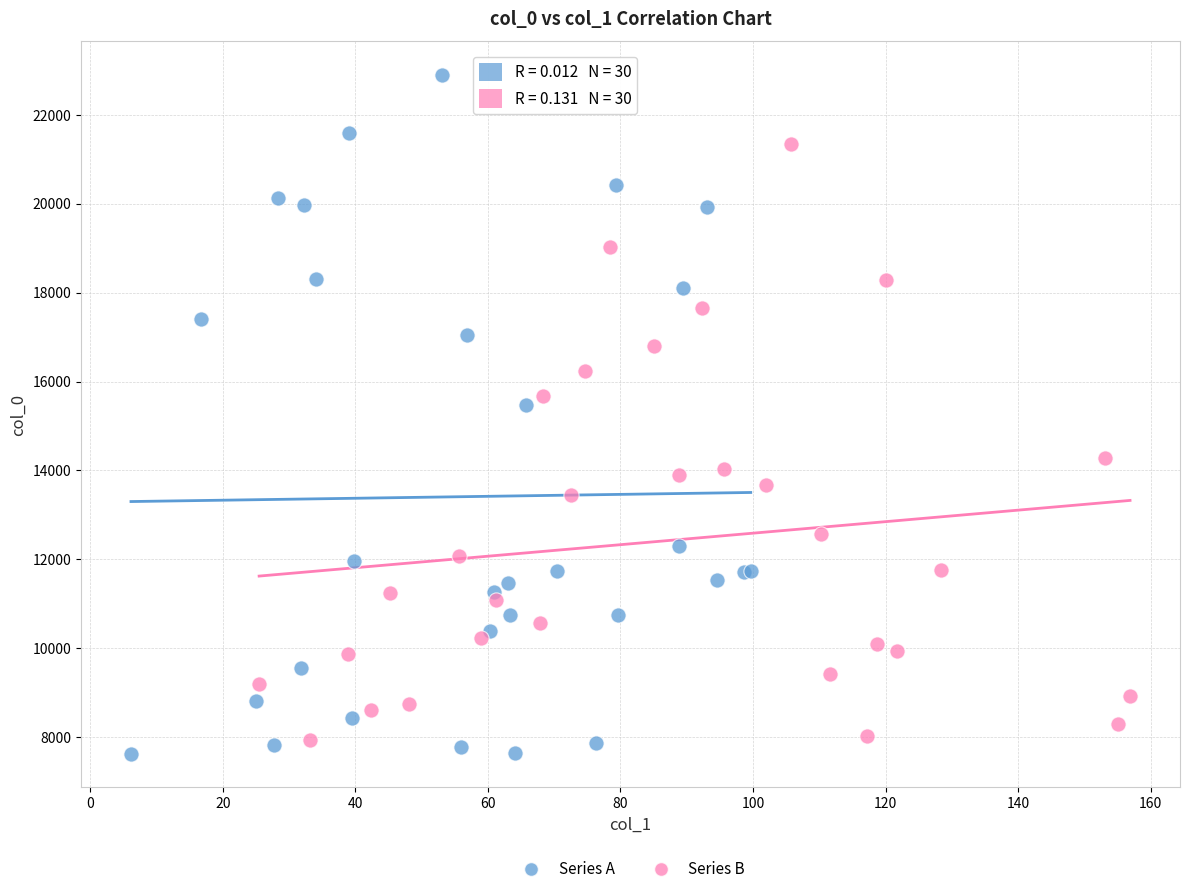

What are all the series names shown in the legend?

Series A, Series B